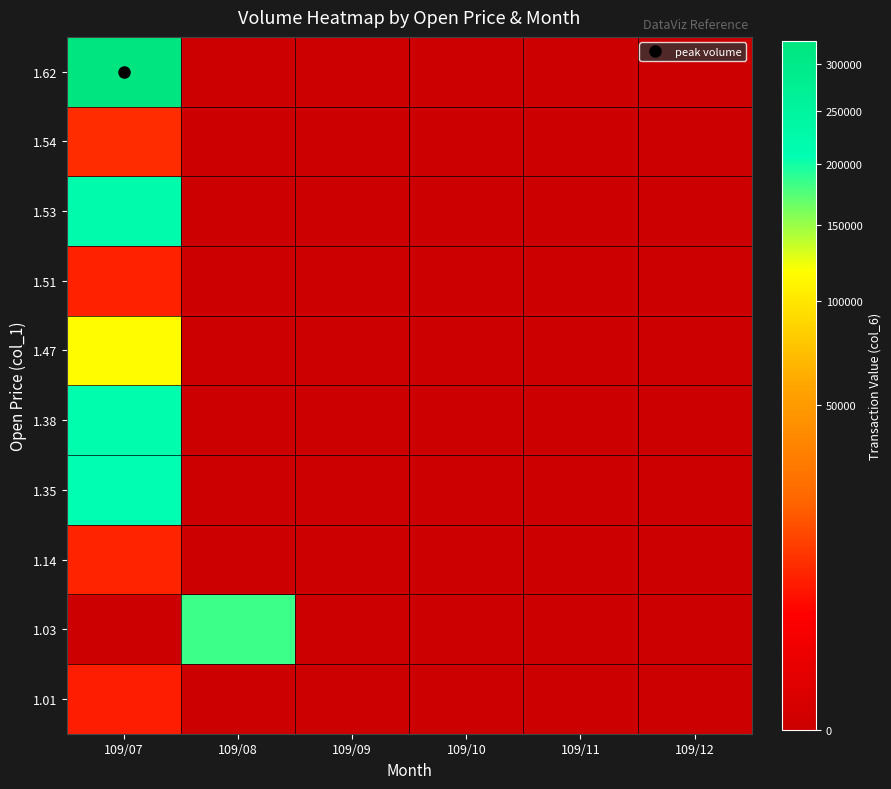

Rank the series by their maximum value, from highest to lowest.

1.62, 1.53, 1.38, 1.35, 1.03, 1.47, 1.54, 1.14, 1.51, 1.01